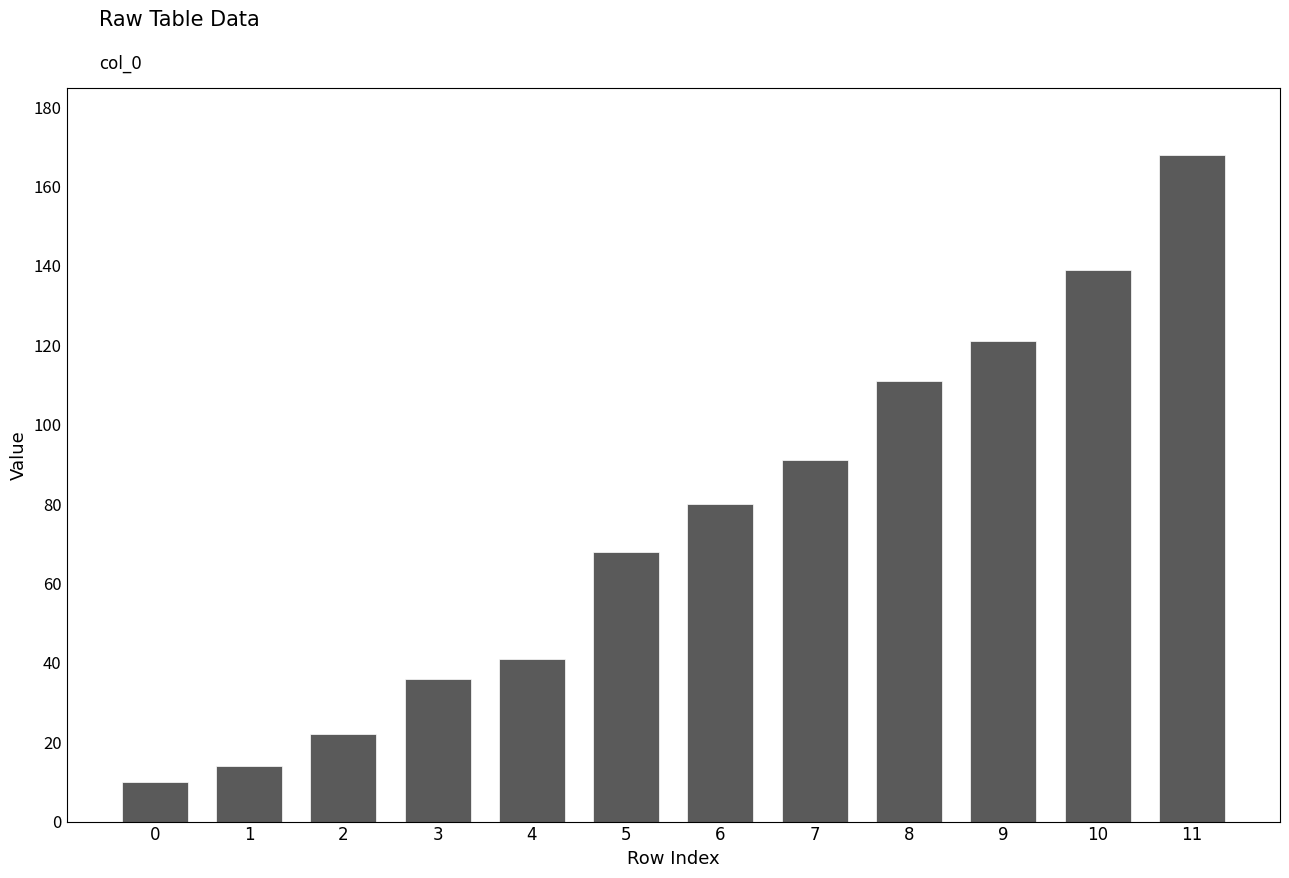

Rank the categories by value from highest to lowest.

11, 10, 9, 8, 7, 6, 5, 4, 3, 2, 1, 0